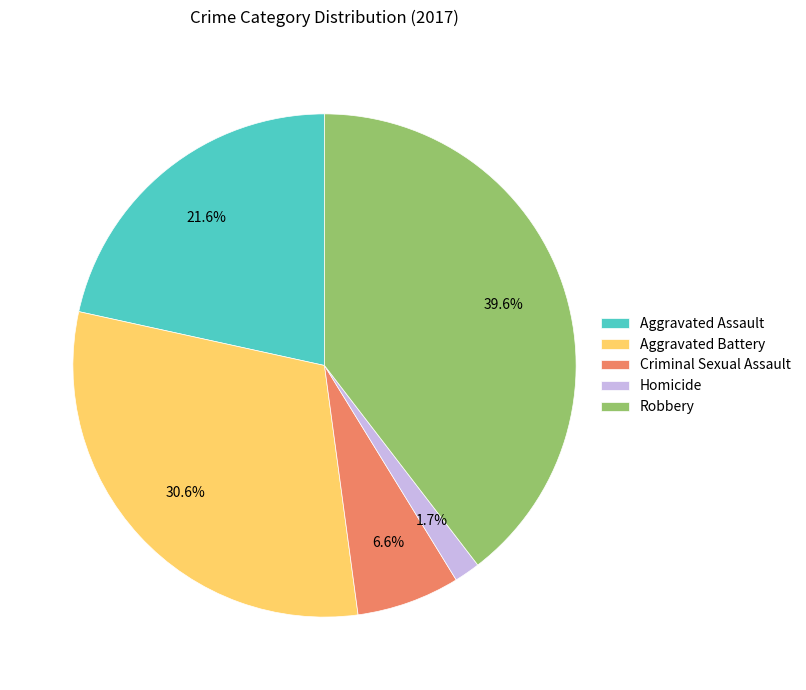

How many segments does this pie chart have?

5